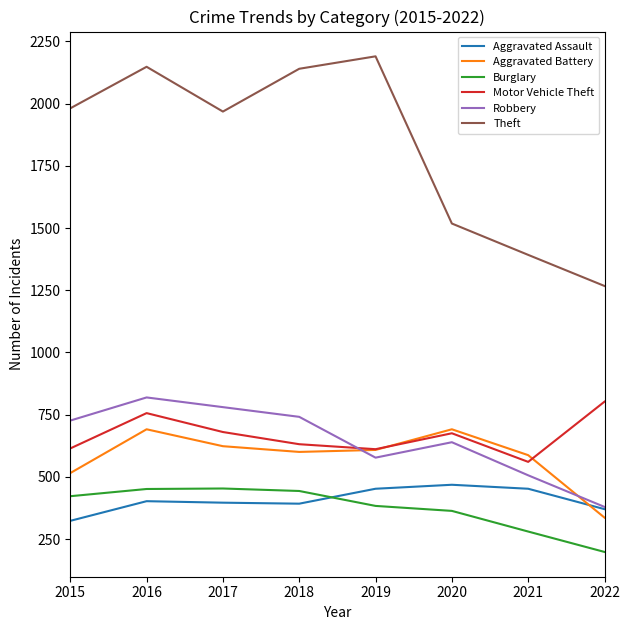

What is the minimum value shown in the chart?

198